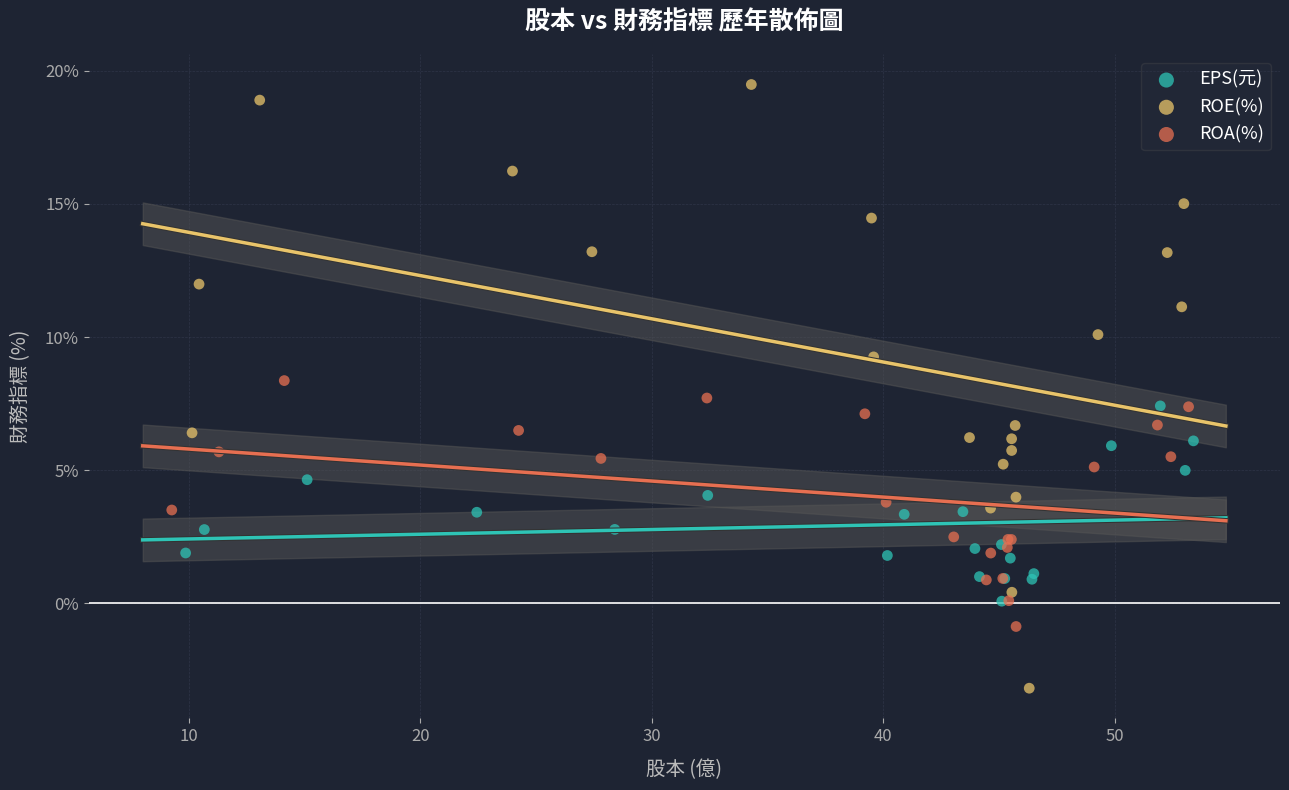

Which series contains the highest Y value?

ROE(%)